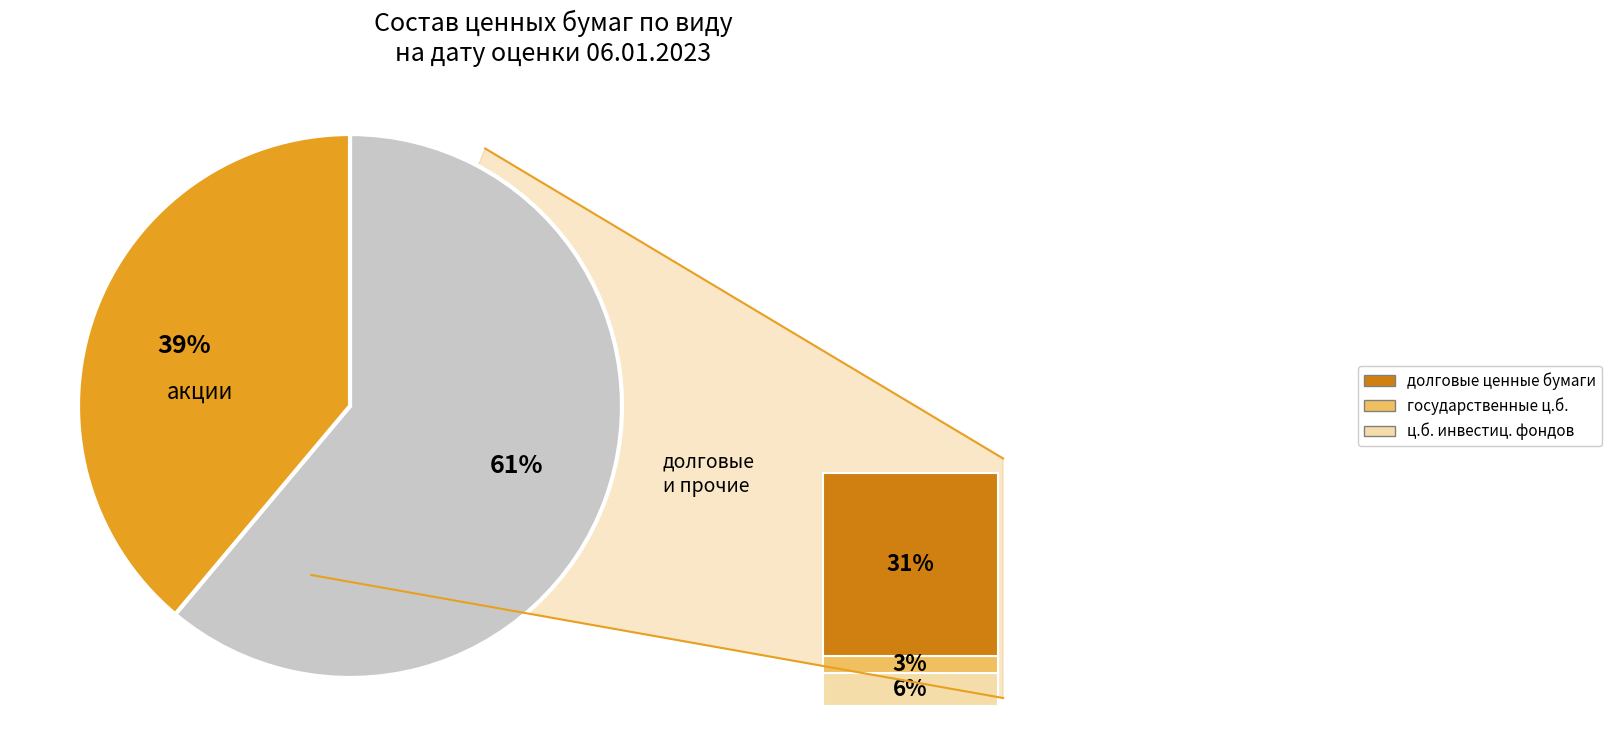

To the nearest percent, what is the average slice percentage?

50%